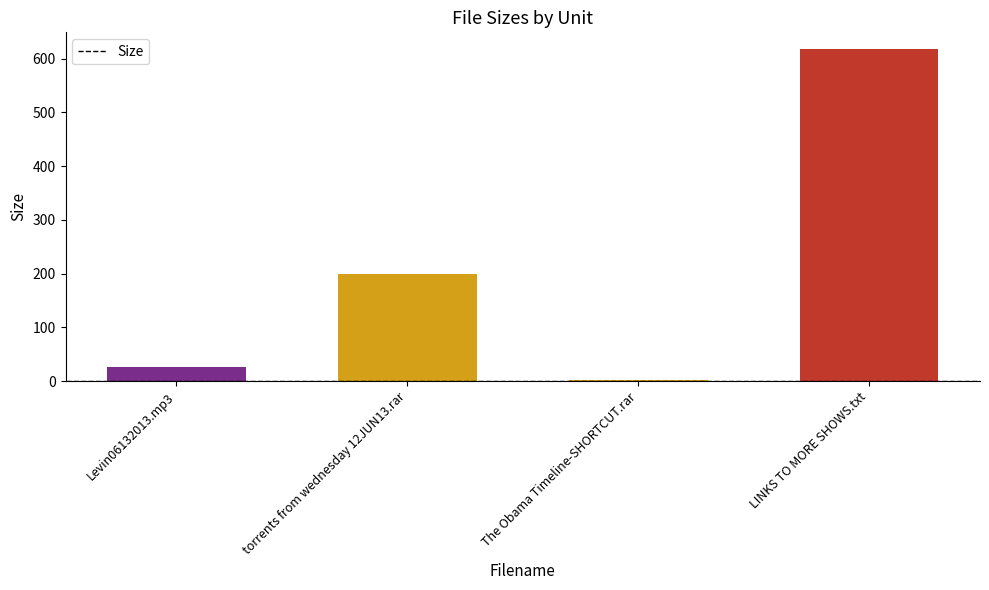

What value does the data have at Levin06132013.mp3?

25.5